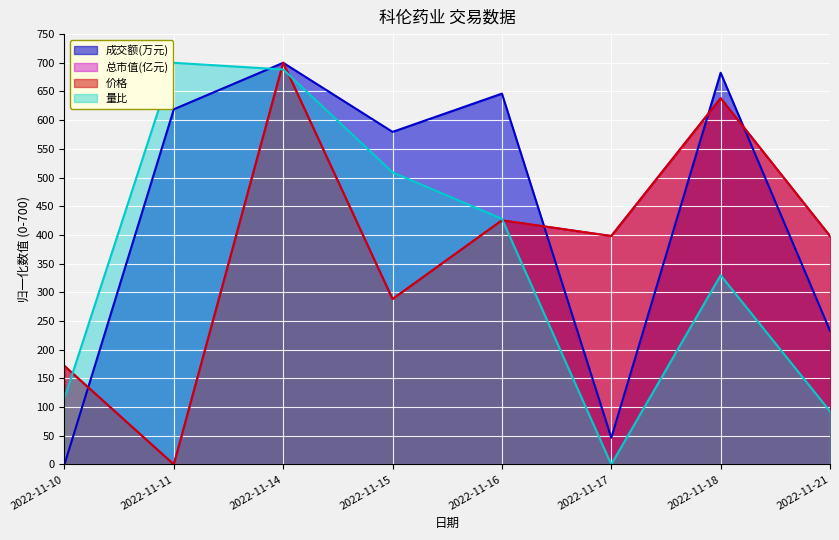

At which category does 价格 reach its first local peak?

2022-11-14